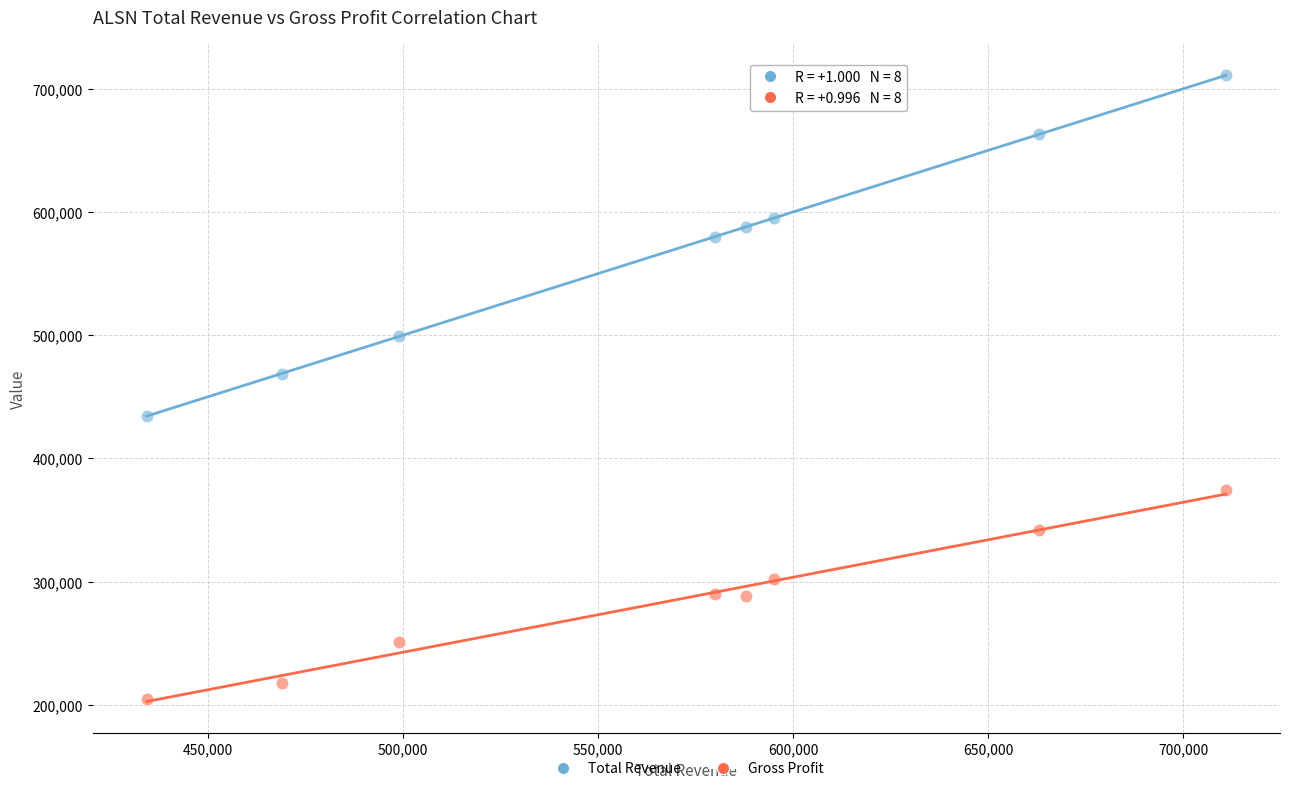

Which series contains the highest Y value?

Total Revenue